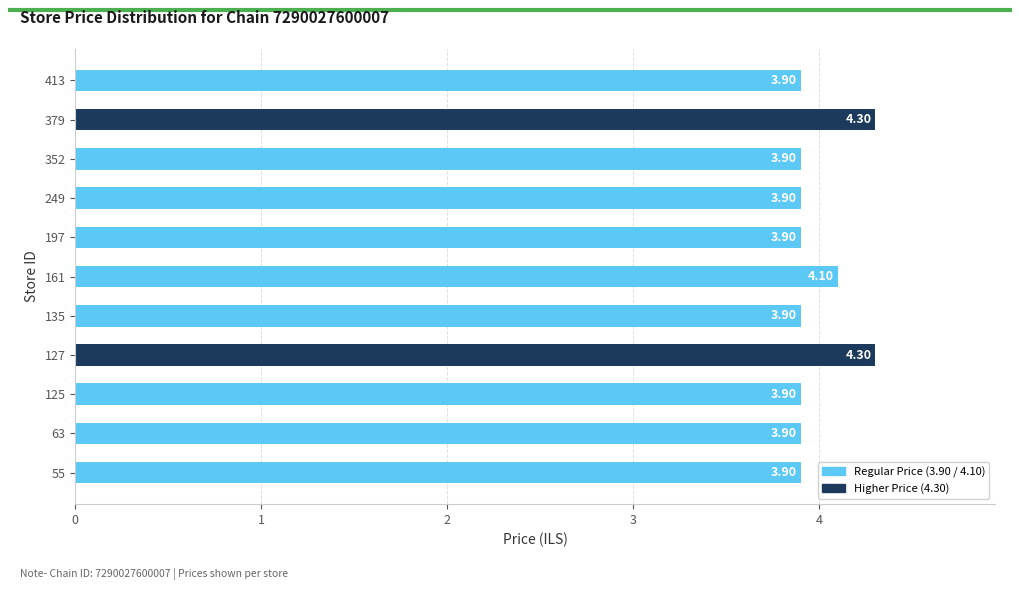

What is the change in value from 135 to 161?

+0.2